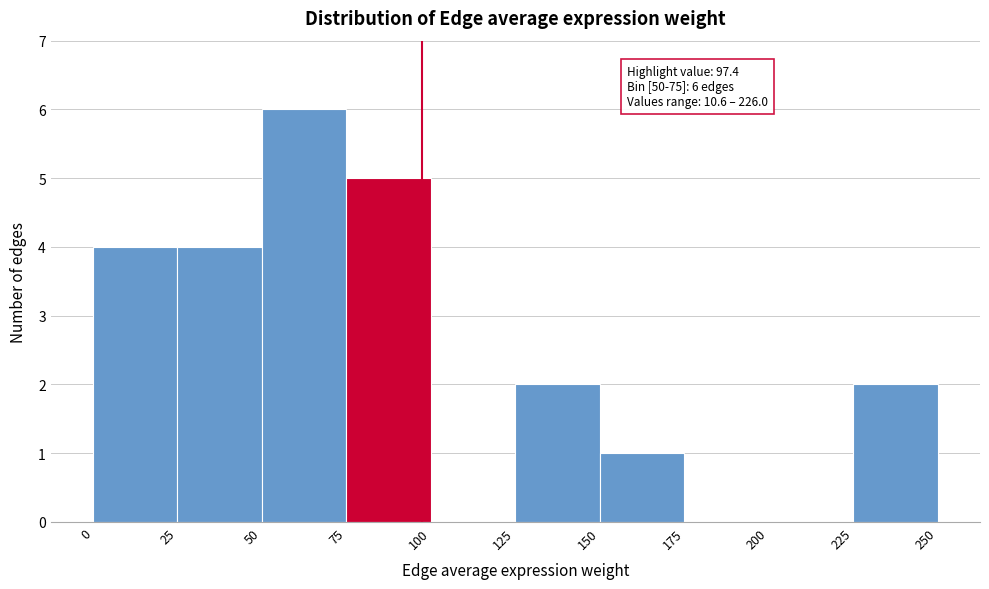

Which range on the x-axis has the tallest bar?

50 to 75